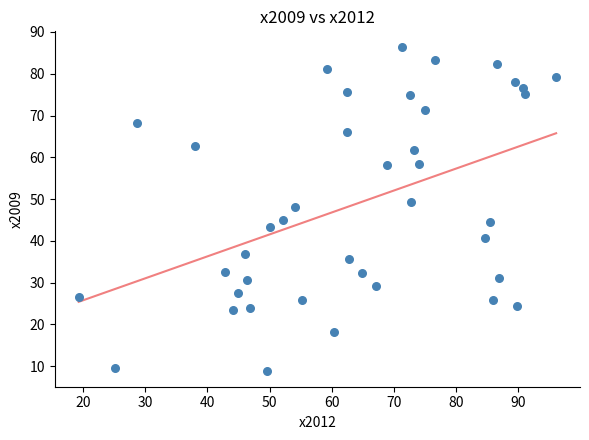

What is the range of Y values (max minus min)?

77.3